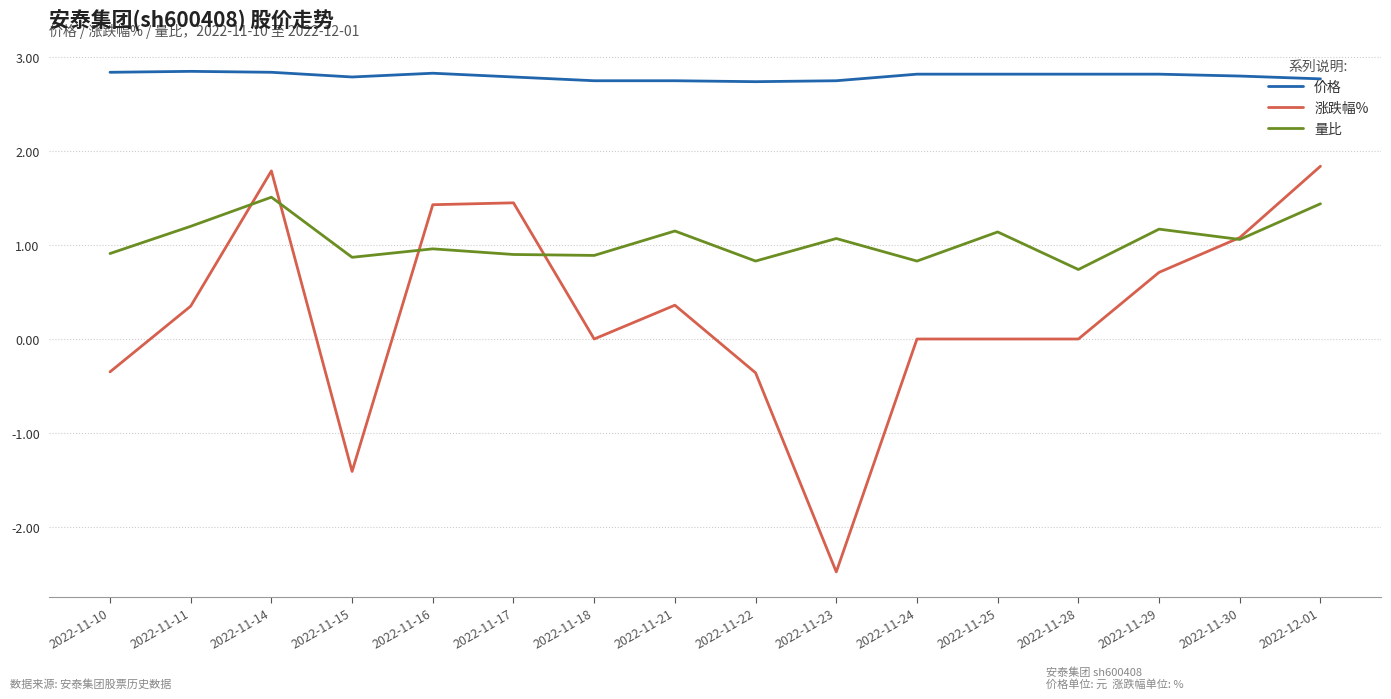

Is the value of 价格 at 2022-11-11 greater than the value of 量比 at 2022-11-23?

Yes